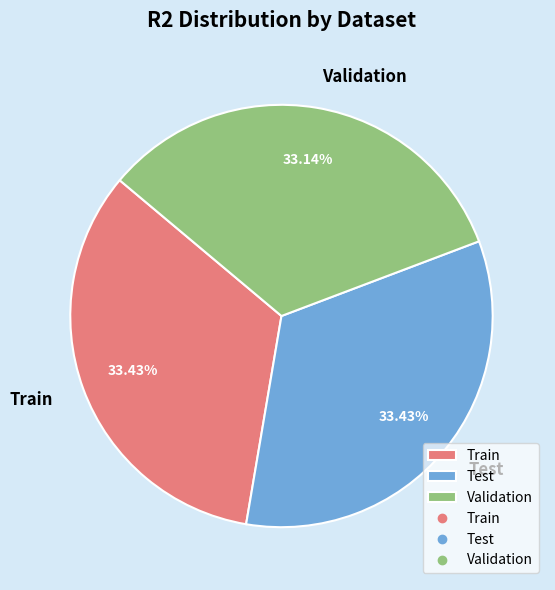

What portion of the pie excludes Validation?

66.9%